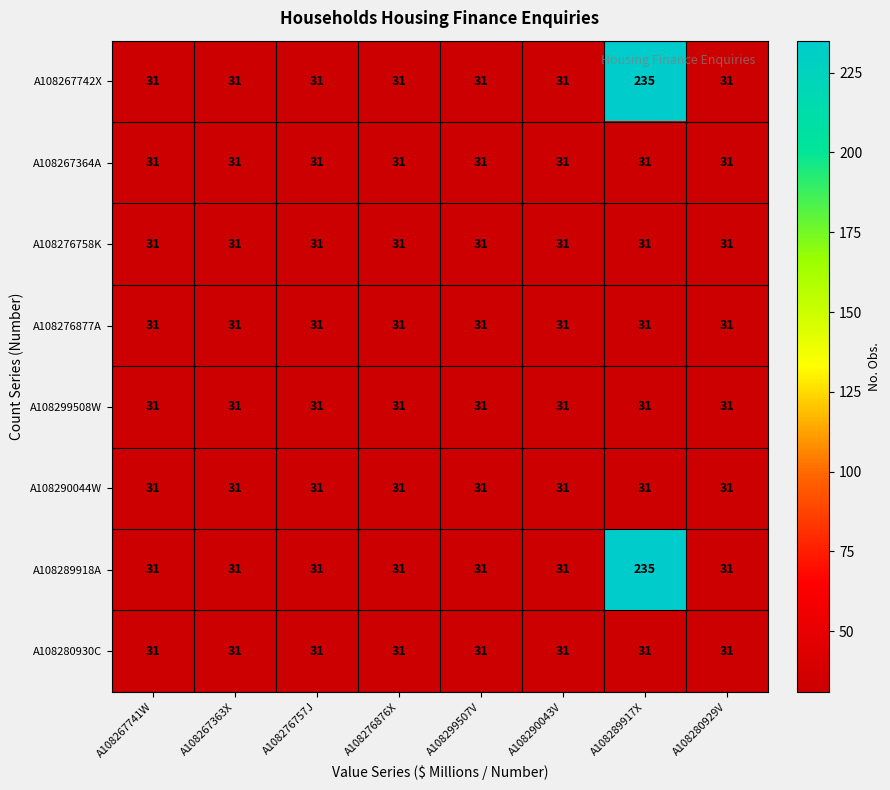

What is the difference between the highest and lowest values at A108289917X?

204